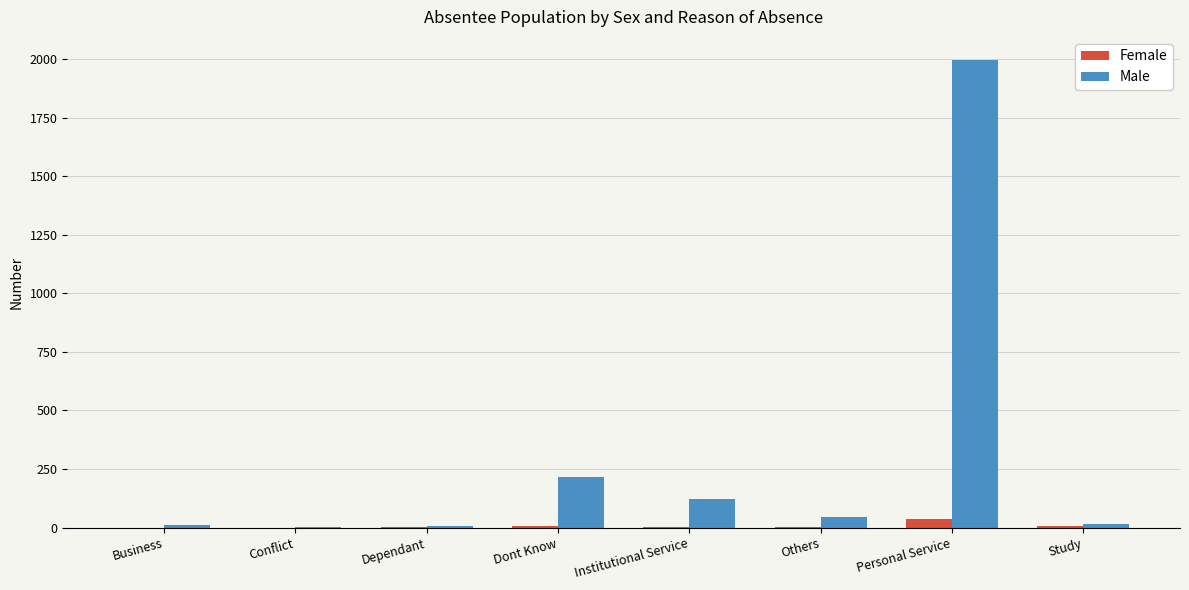

At which category is the sum across all series the highest?

Personal Service